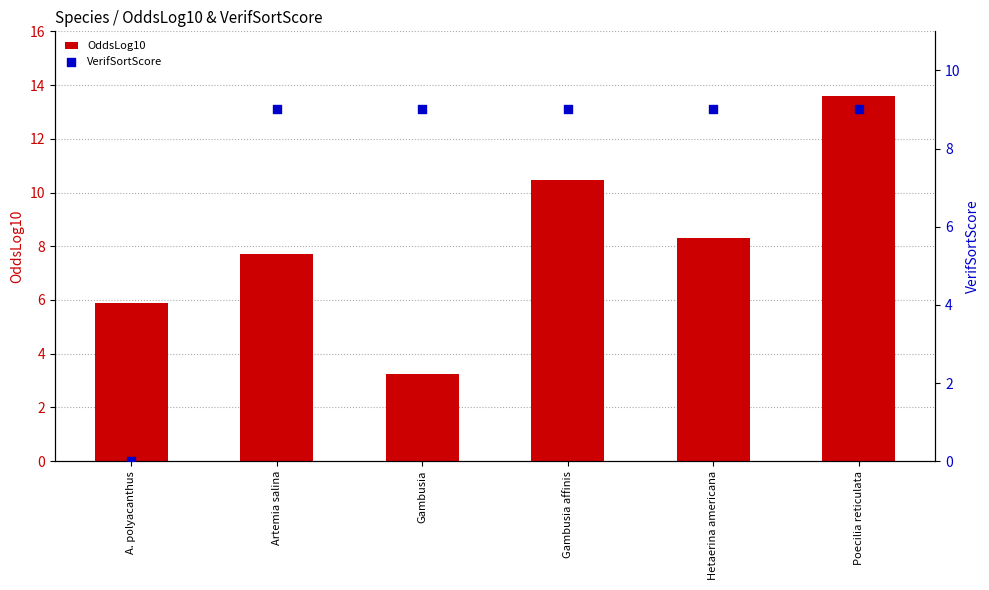

Is the value of OddsLog10 at Artemia salina greater than the value of VerifSortScore at Gambusia?

No